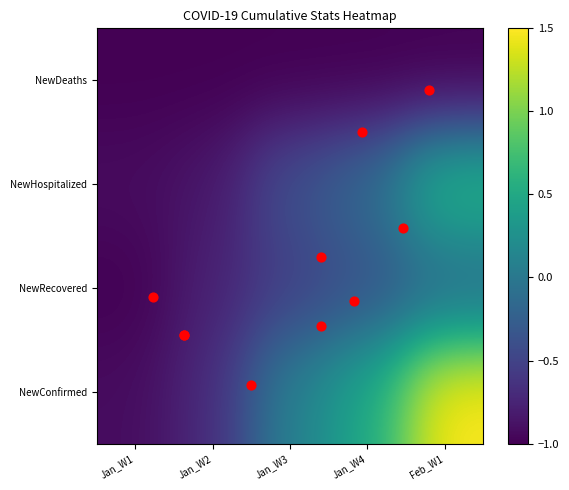

What is the smallest value displayed?

-1.0